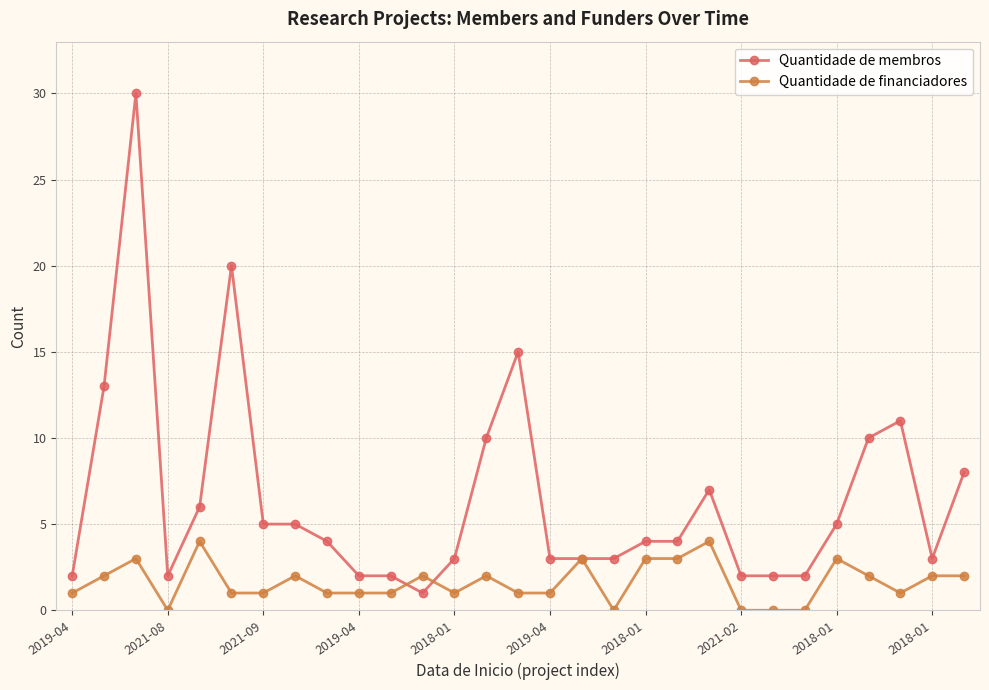

Rank the series by their maximum value, from lowest to highest.

Quantidade de financiadores, Quantidade de membros